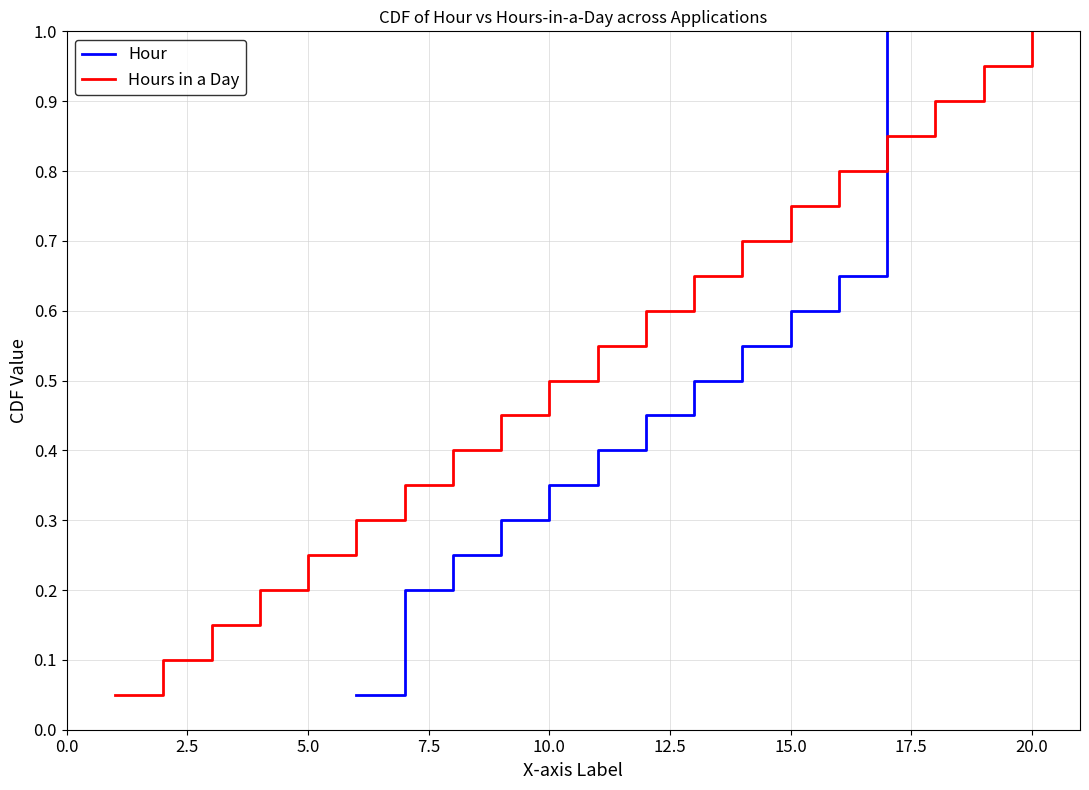

What is the maximum value for Hours in a Day?

1.0